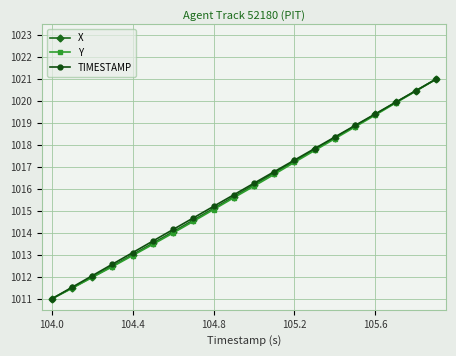

At how many categories does at least one series exceed 1018?

6